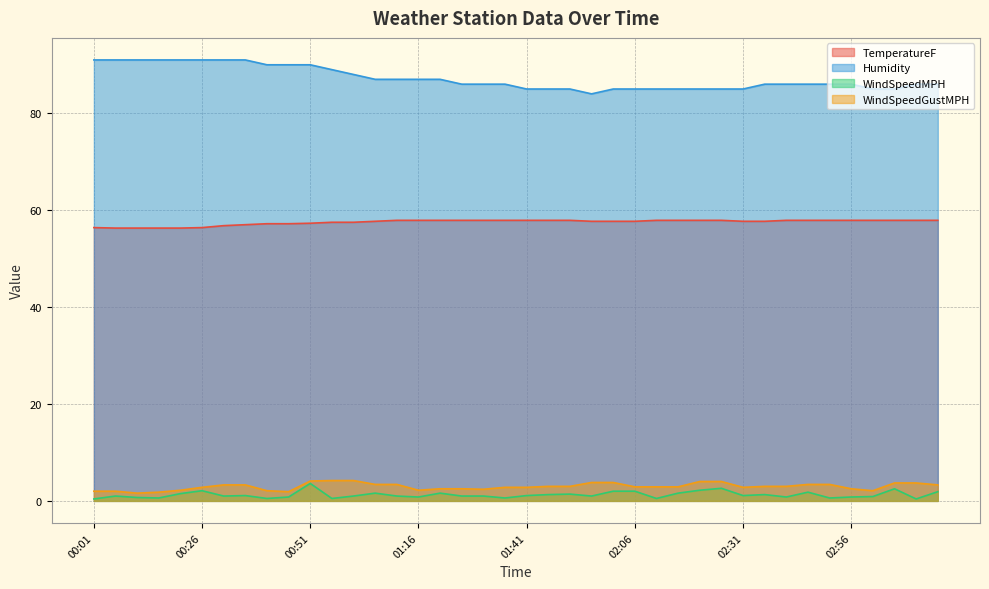

Reading left to right, transcribe all the data shown in this chart.

TemperatureF: 00:01=56.4	00:06=56.3	00:11=56.3	00:16=56.3	00:21=56.3	00:26=56.4	00:31=56.8	00:36=57.0	00:41=57.2	00:46=57.2	00:51=57.3	00:56=57.5	01:01=57.5	01:06=57.7	01:11=57.9	01:16=57.9	01:21=57.9	01:26=57.9	01:31=57.9	01:36=57.9	01:41=57.9	01:46=57.9	01:51=57.9	01:56=57.7	02:01=57.7	02:06=57.7	02:11=57.9	02:16=57.9	02:21=57.9	02:26=57.9	02:31=57.7	02:36=57.7	02:41=57.9	02:46=57.9	02:51=57.9	02:56=57.9	03:01=57.9	03:06=57.9	03:11=57.9	03:16=57.9
Humidity: 00:01=91.0	00:06=91.0	00:11=91.0	00:16=91.0	00:21=91.0	00:26=91.0	00:31=91.0	00:36=91.0	00:41=90.0	00:46=90.0	00:51=90.0	00:56=89.0	01:01=88.0	01:06=87.0	01:11=87.0	01:16=87.0	01:21=87.0	01:26=86.0	01:31=86.0	01:36=86.0	01:41=85.0	01:46=85.0	01:51=85.0	01:56=84.0	02:01=85.0	02:06=85.0	02:11=85.0	02:16=85.0	02:21=85.0	02:26=85.0	02:31=85.0	02:36=86.0	02:41=86.0	02:46=86.0	02:51=86.0	02:56=86.0	03:01=85.0	03:06=85.0	03:11=86.0	03:16=86.0
WindSpeedMPH: 00:01=0.4	00:06=1.0	00:11=0.7	00:16=0.6	00:21=1.5	00:26=2.1	00:31=1.0	00:36=1.1	00:41=0.5	00:46=0.8	00:51=3.6	00:56=0.5	01:01=1.0	01:06=1.6	01:11=1.0	01:16=0.8	01:21=1.6	01:26=1.0	01:31=1.0	01:36=0.6	01:41=1.1	01:46=1.3	01:51=1.4	01:56=1.0	02:01=2.0	02:06=2.0	02:11=0.5	02:16=1.6	02:21=2.2	02:26=2.6	02:31=1.1	02:36=1.3	02:41=0.8	02:46=1.8	02:51=0.6	02:56=0.8	03:01=0.9	03:06=2.5	03:11=0.4	03:16=1.9
WindSpeedGustMPH: 00:01=2.0	00:06=2.0	00:11=1.6	00:16=1.8	00:21=2.2	00:26=2.8	00:31=3.3	00:36=3.3	00:41=2.1	00:46=1.9	00:51=4.1	00:56=4.2	01:01=4.2	01:06=3.4	01:11=3.4	01:16=2.2	01:21=2.5	01:26=2.5	01:31=2.4	01:36=2.8	01:41=2.8	01:46=3.0	01:51=3.0	01:56=3.8	02:01=3.8	02:06=2.9	02:11=2.9	02:16=2.9	02:21=4.0	02:26=4.0	02:31=2.8	02:36=3.0	02:41=3.0	02:46=3.4	02:51=3.4	02:56=2.5	03:01=2.1	03:06=3.7	03:11=3.7	03:16=3.3